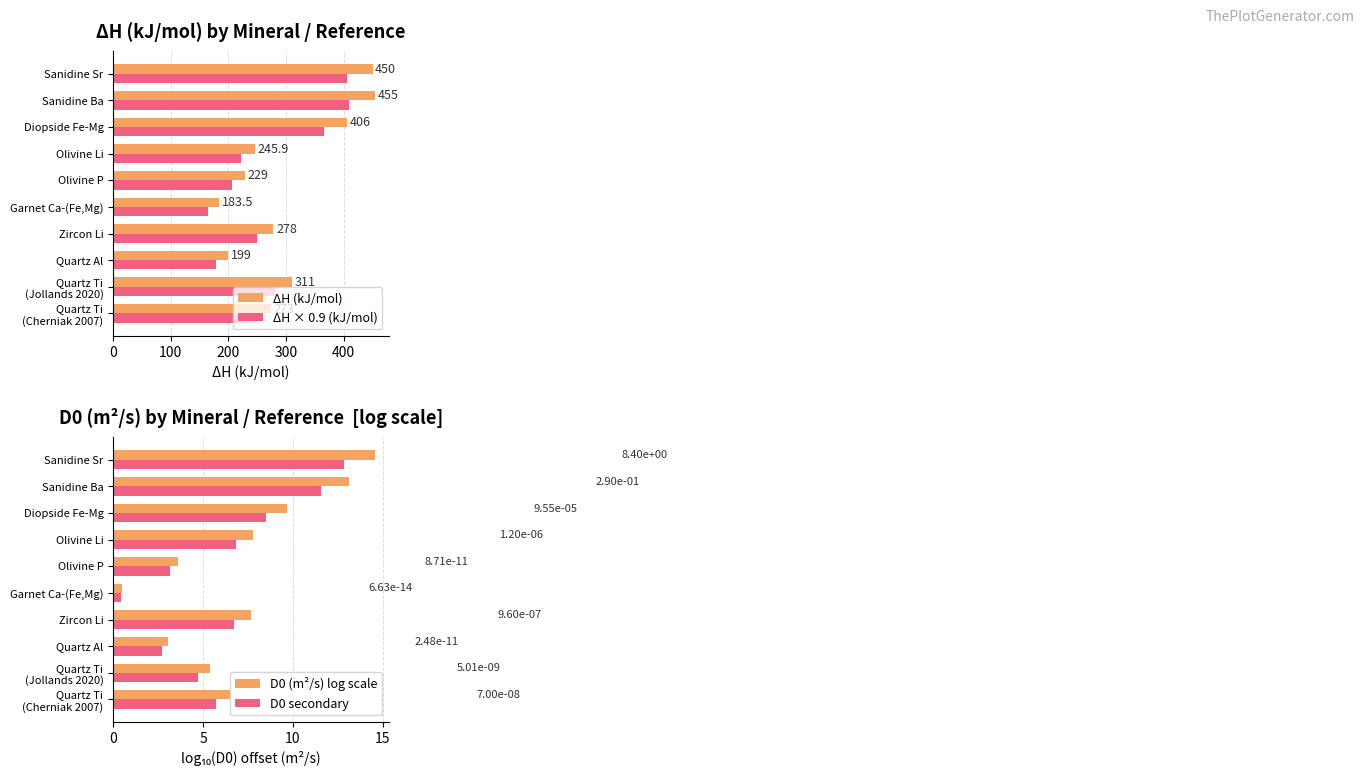

What is the approximate value of ΔH (kJ/mol) at Sanidine Sr?

450.0